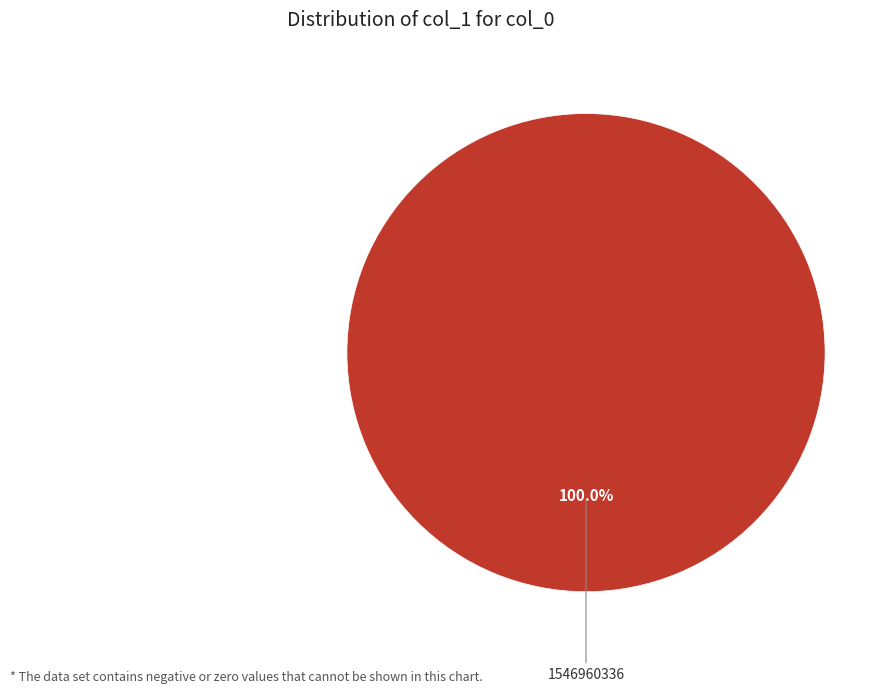

Rank the categories by value from highest to lowest.

1546960336